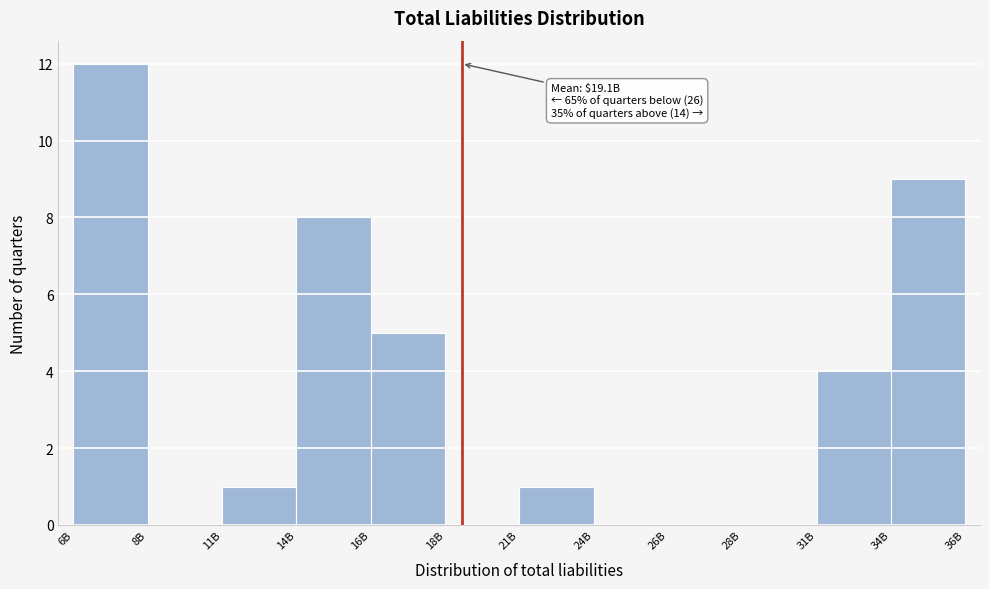

Reading right to left, transcribe all the data shown in this chart.

34B=9	31B=4	28B=0	26B=0	24B=0	21B=1	18B=0	16B=5	14B=8	11B=1	8B=0	6B=12